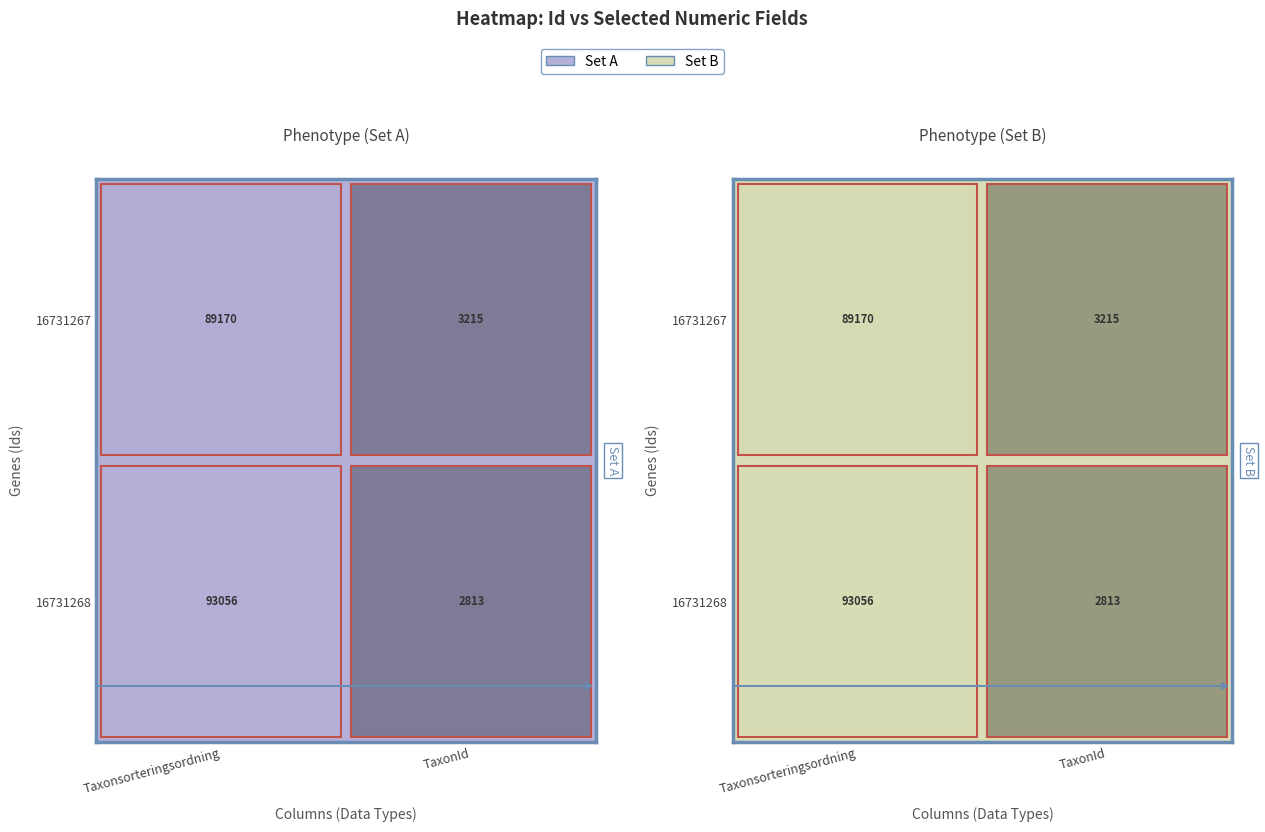

Reading left to right, list all the values displayed in this chart.

16731268: Taxonsorteringsordning=93056	TaxonId=2813
16731267: Taxonsorteringsordning=89170	TaxonId=3215